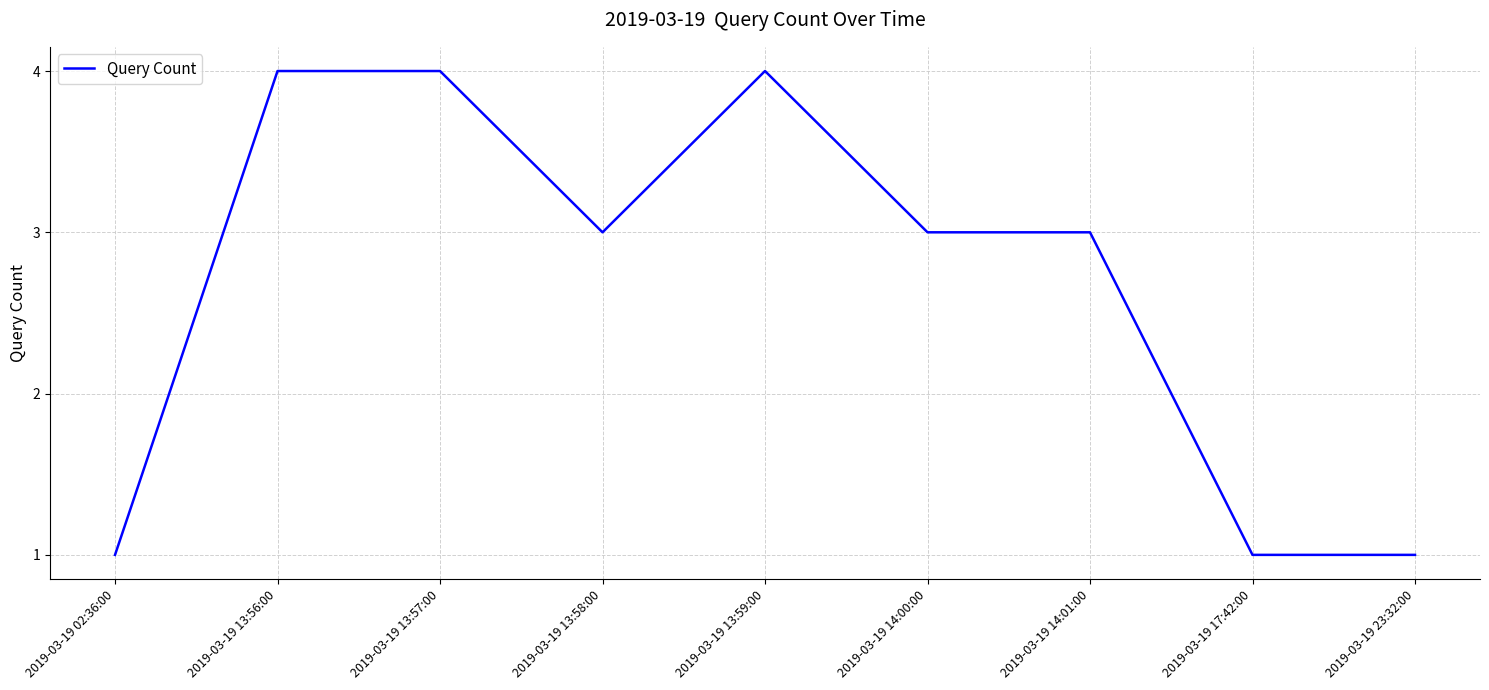

What is the sum of the values at 2019-03-19 23:32:00 and 2019-03-19 02:36:00?

2